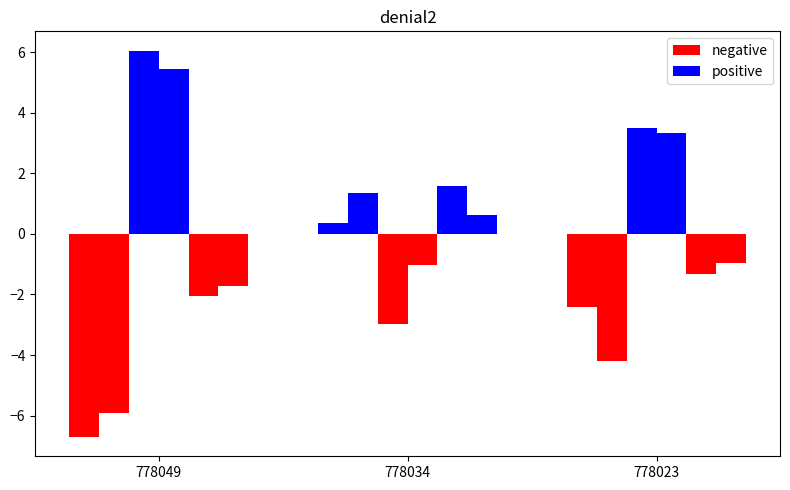

How many distinct data groups are displayed?

2